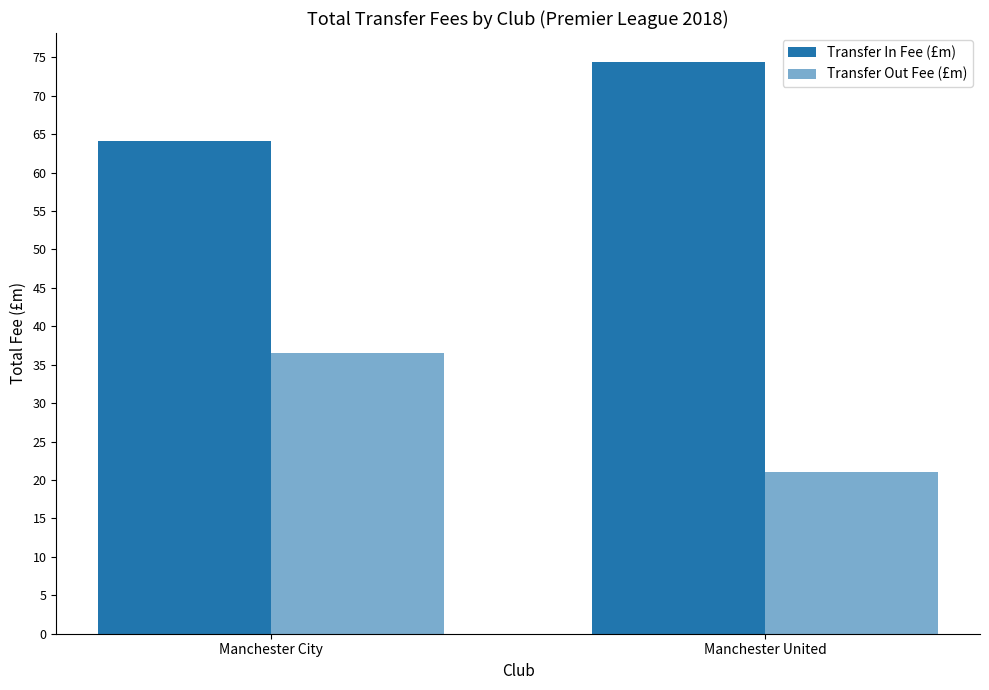

How many data points in Transfer Out Fee (£m) are less than 36?

1